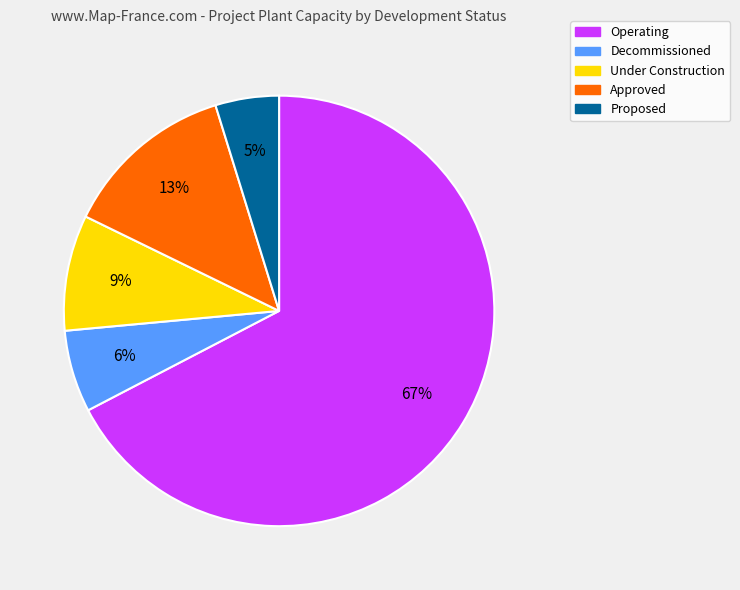

How many segments does this pie chart have?

5